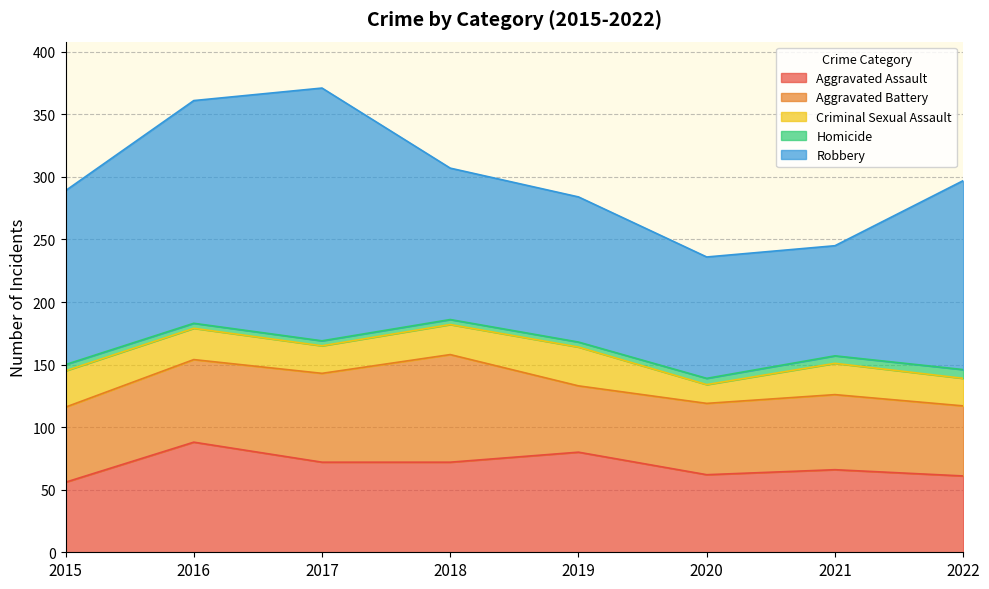

Reading right to left, transcribe all the data shown in this chart.

Aggravated Assault: 2022=61	2021=66	2020=62	2019=80	2018=72	2017=72	2016=88	2015=56
Aggravated Battery: 2022=56	2021=60	2020=57	2019=53	2018=86	2017=71	2016=66	2015=60
Criminal Sexual Assault: 2022=22	2021=25	2020=15	2019=31	2018=24	2017=22	2016=25	2015=29
Homicide: 2022=7	2021=6	2020=5	2019=4	2018=4	2017=4	2016=4	2015=5
Robbery: 2022=151	2021=88	2020=97	2019=116	2018=121	2017=202	2016=178	2015=139